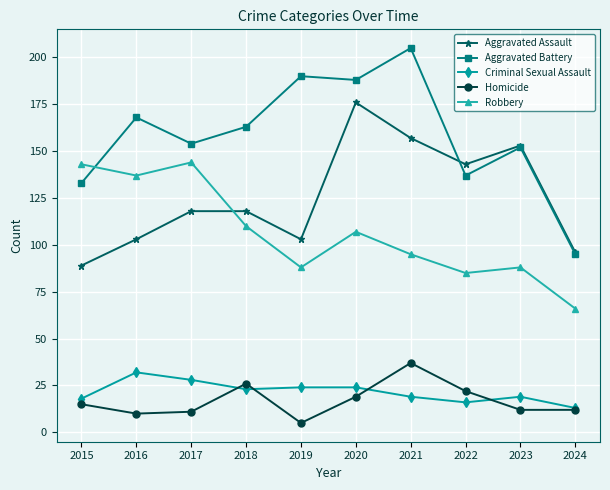

True or false: Homicide has more than 2 points higher than both neighbors.

False